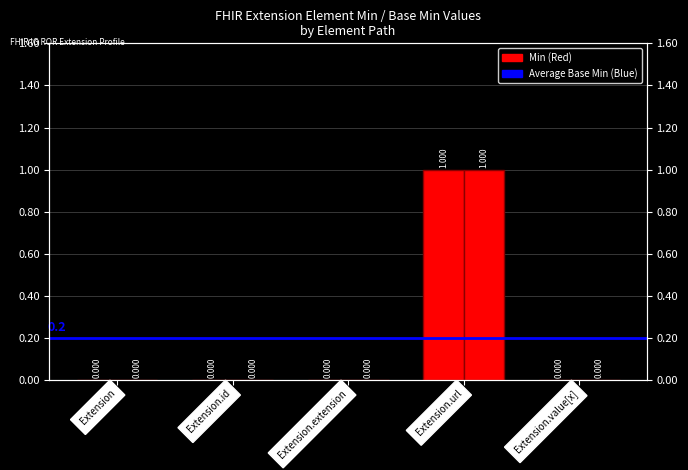

At how many categories does at least one series exceed 0?

1